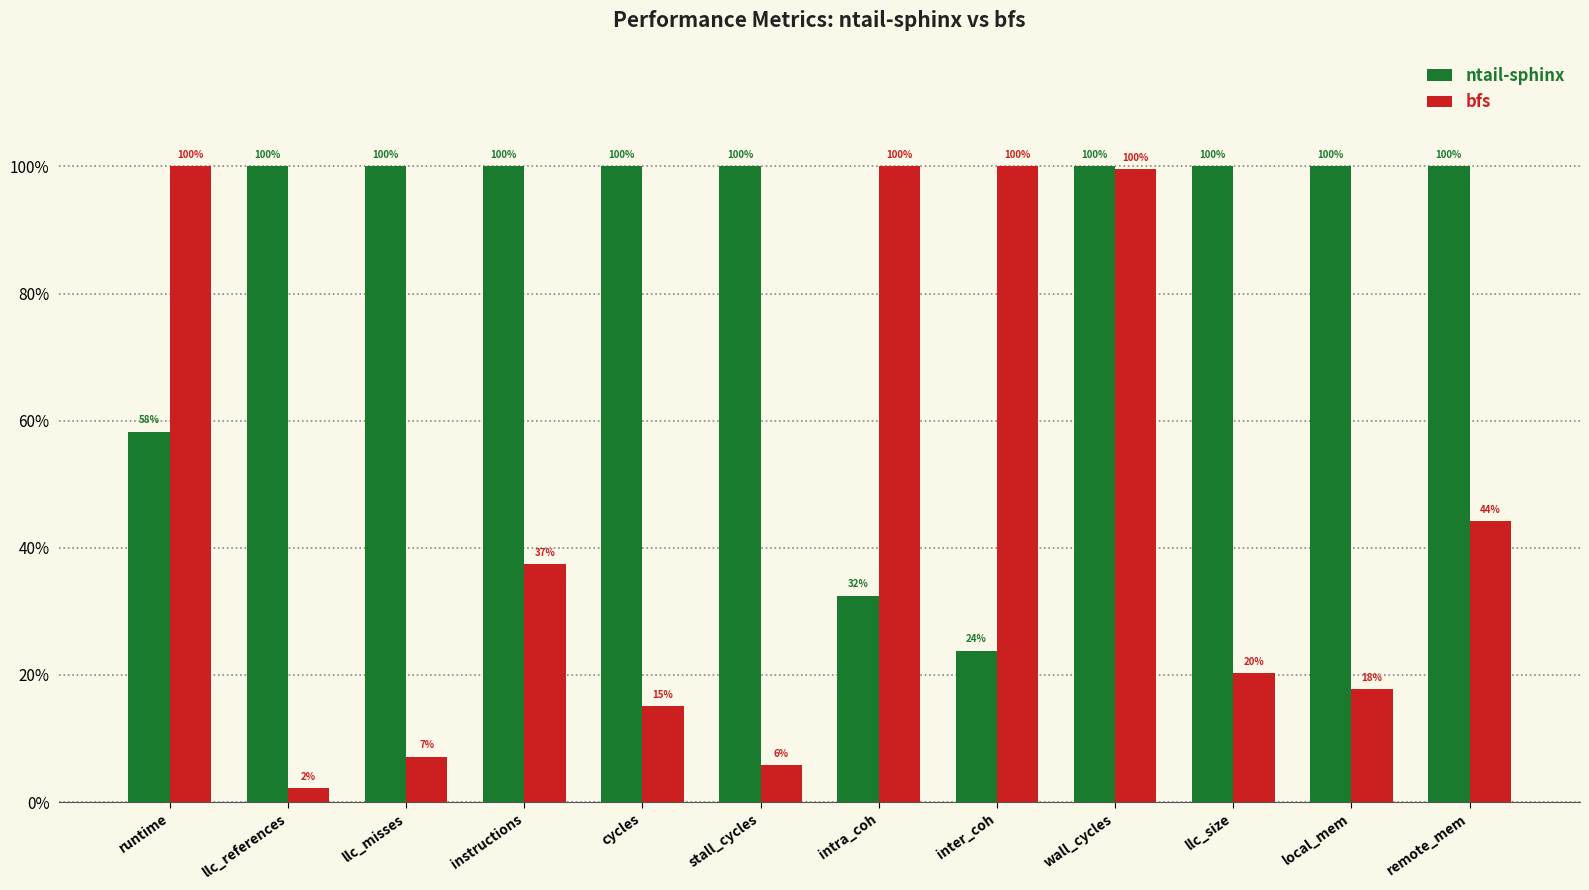

Are the bars grouped side by side (vs. stacked)?

Yes